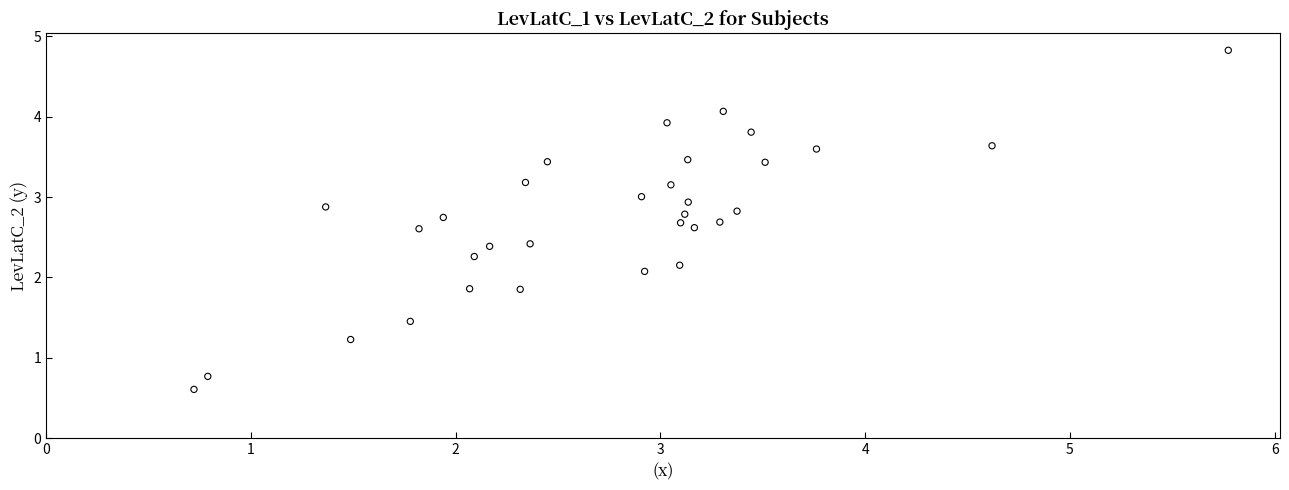

What Y value in the scatter plot is closest to 2?

2.1